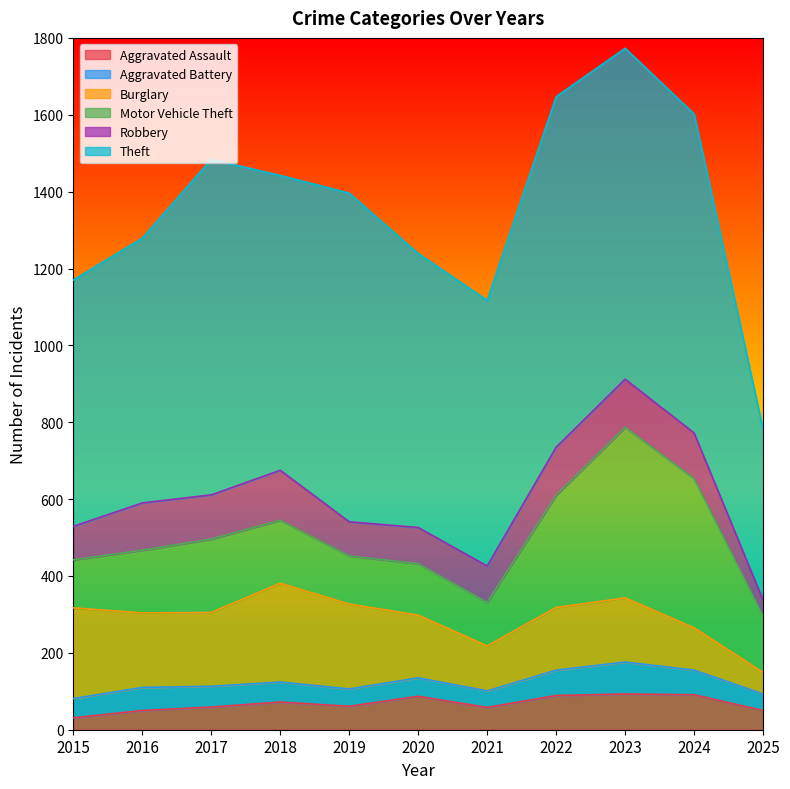

Reading left to right, extract all data points from this chart.

Aggravated Assault: 31	50	59	72	61	87	58	89	93	91	50
Aggravated Battery: 50	60	54	52	45	48	43	66	83	64	43
Burglary: 236	194	192	257	221	163	117	163	167	110	56
Motor Vehicle Theft: 125	163	191	164	125	134	113	292	444	388	146
Robbery: 87	123	115	130	89	94	95	125	125	119	42
Theft: 641	689	873	767	855	713	691	912	861	830	444